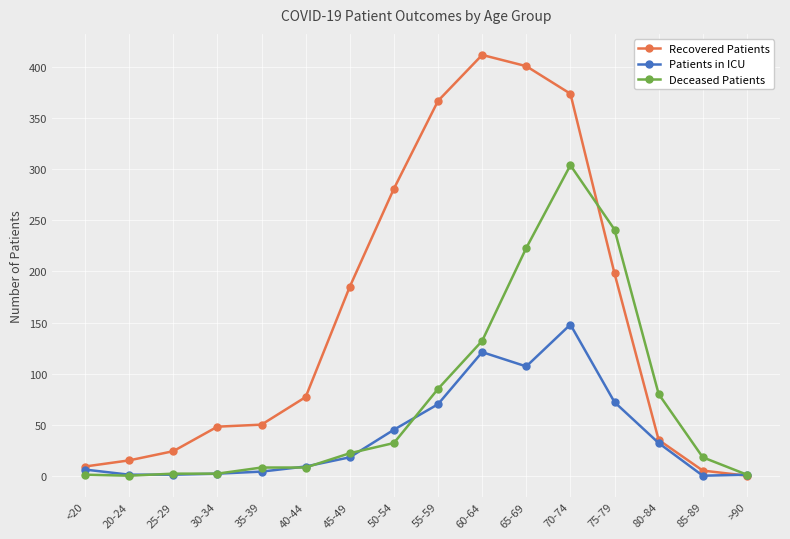

List the series in order of their overall mean, lowest first.

Patients in ICU, Deceased Patients, Recovered Patients